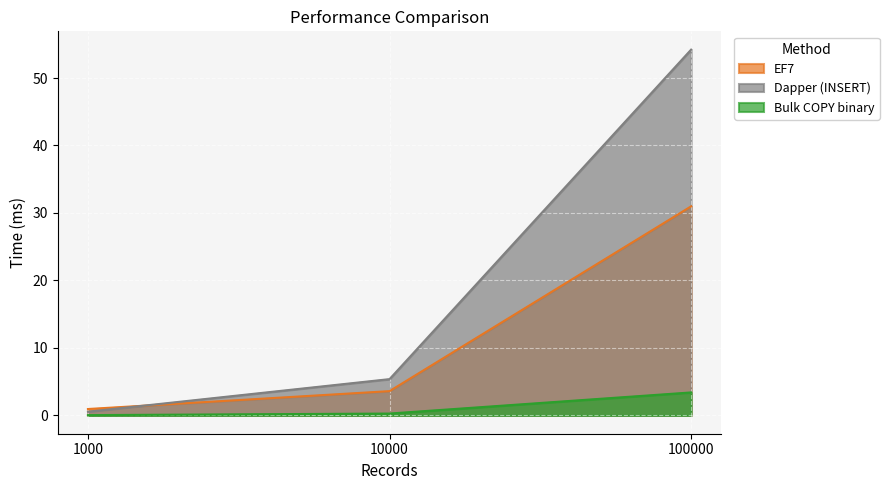

Does the chart display data point markers on the line(s)?

No